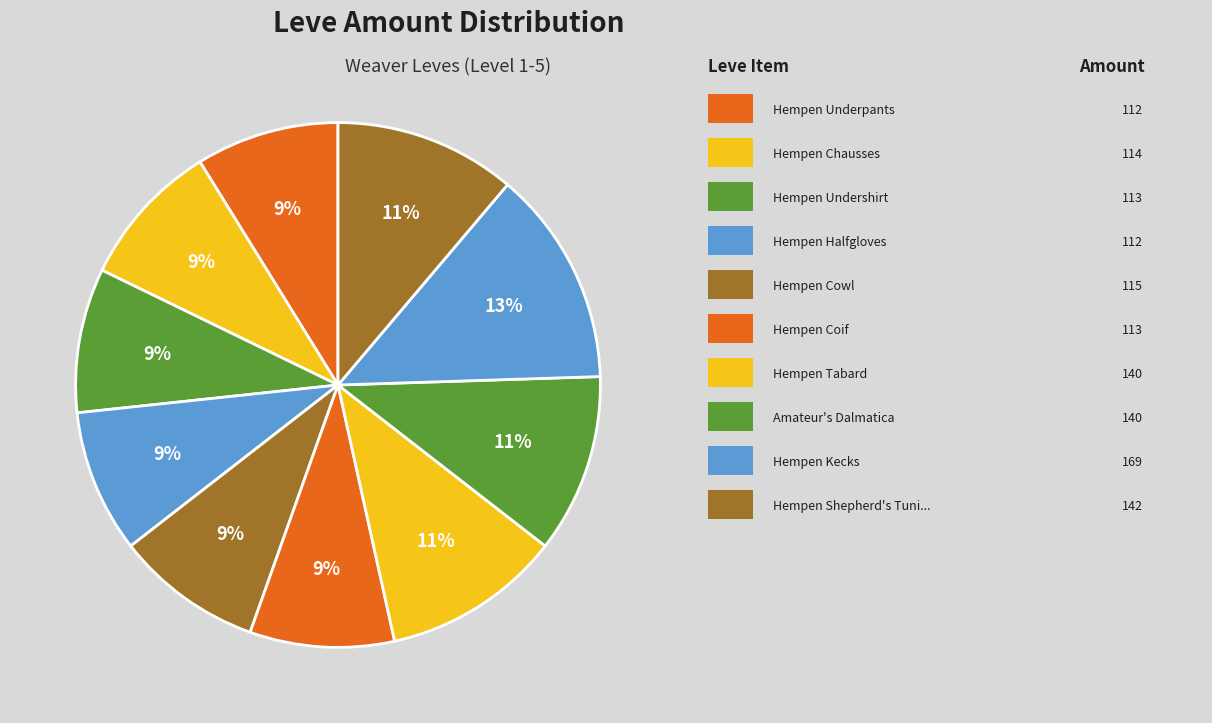

Does any single category account for the majority?

No